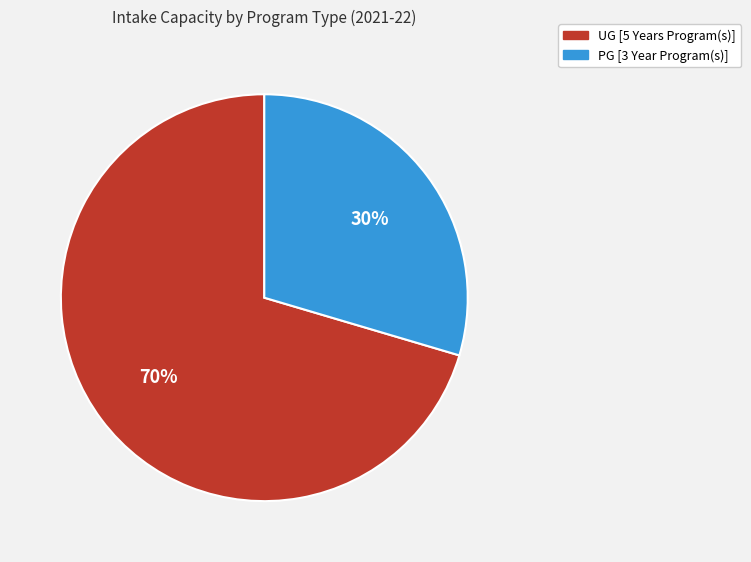

What is the ratio of the value at PG [3 Year Program(s)] to the value at UG [5 Years Program(s)]?

0.4